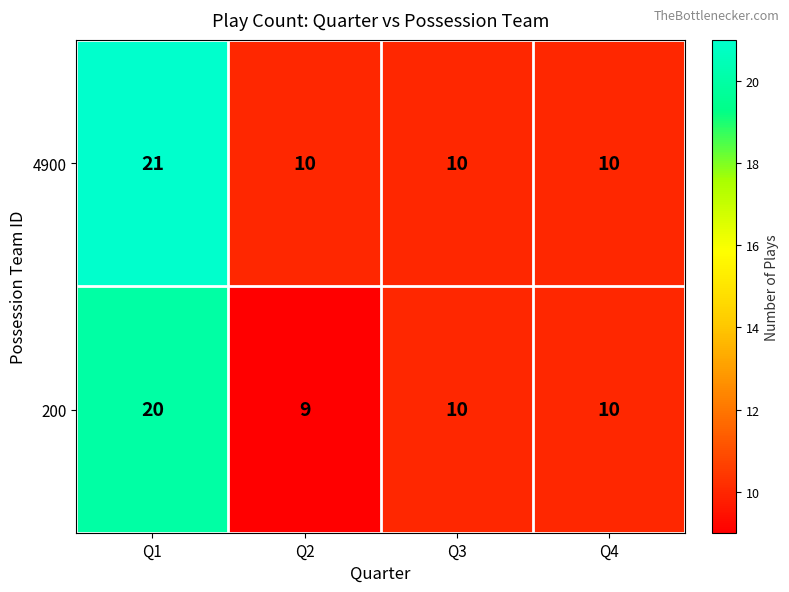

At how many categories does at least one series exceed 19?

1